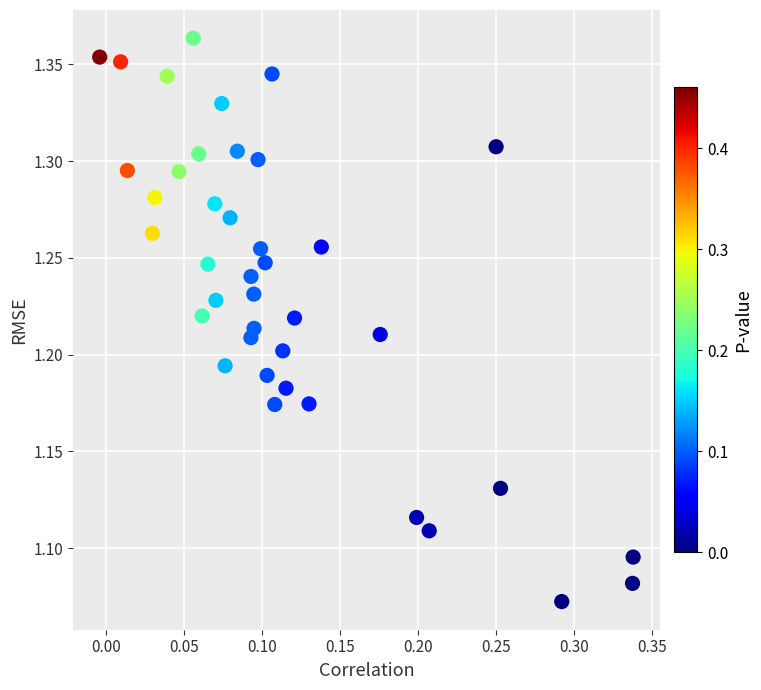

What is the range of Y values (max minus min)?

0.3